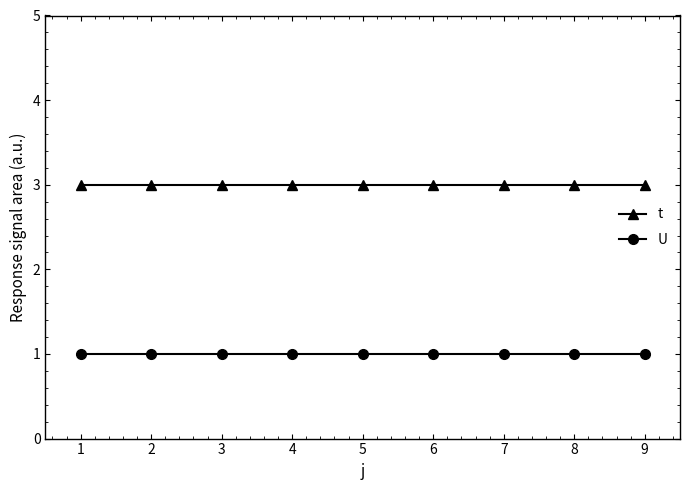

Does the chart have visible grid lines?

No